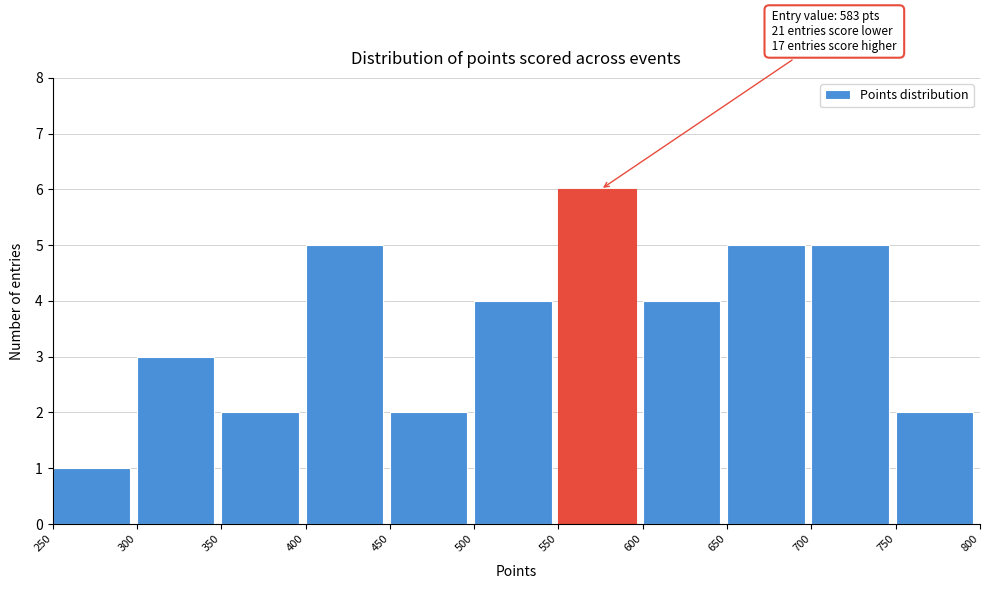

Over which range of the x-axis is the bar tallest?

550 to 600